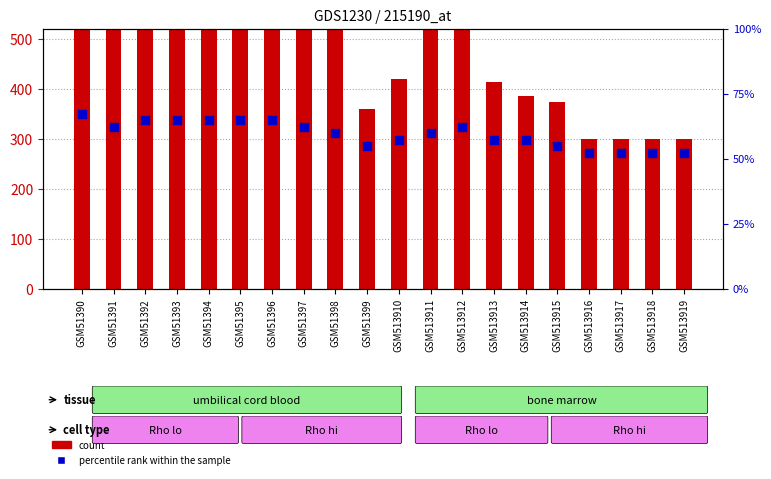

Which series contains the lowest Y value?

percentile rank within the sample